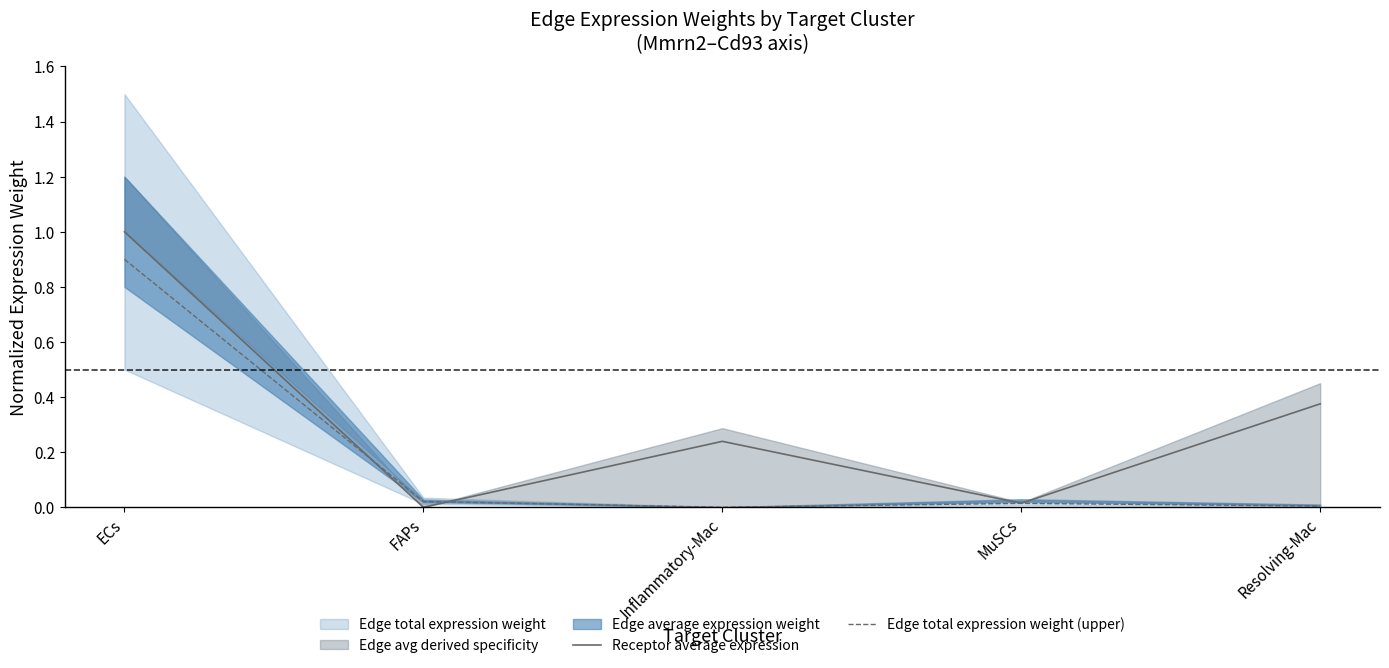

Reading right to left, what are all the values shown in this chart?

Receptor average expression: 0.4	0.0	0.2	0.0	1.0
Edge total expression weight (upper): 0.0	0.0	0.0	0.0	0.9